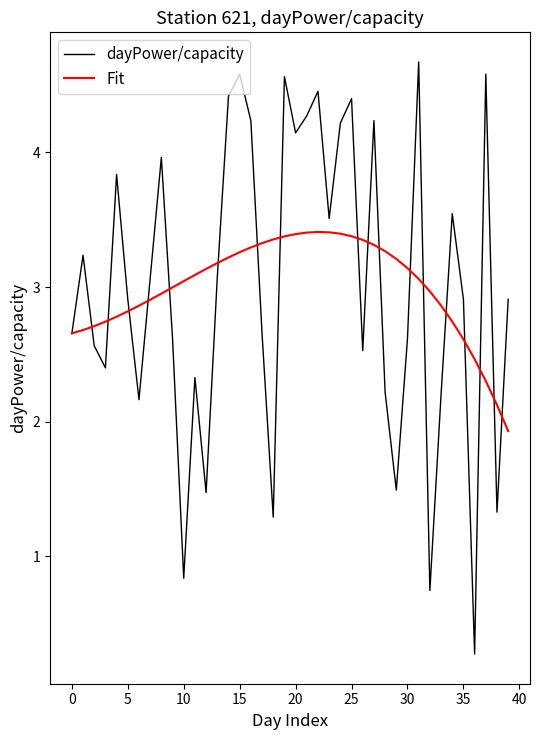

List the series in order of their peak value, lowest first.

Fit, dayPower/capacity